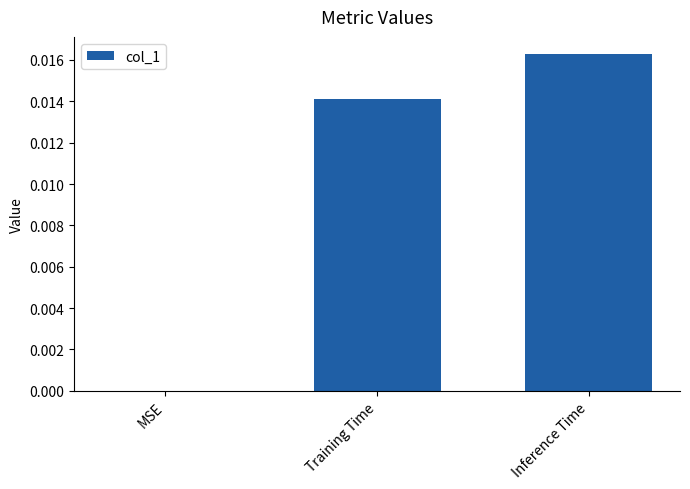

Which category has the highest value across all series?

Inference Time